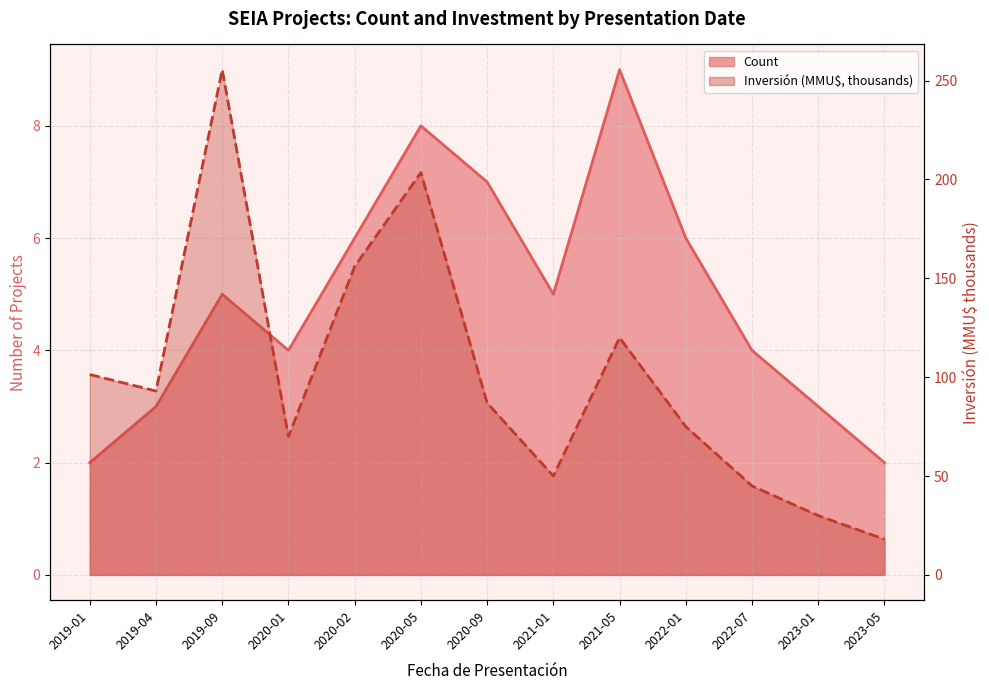

Count the number of categories in the chart.

13